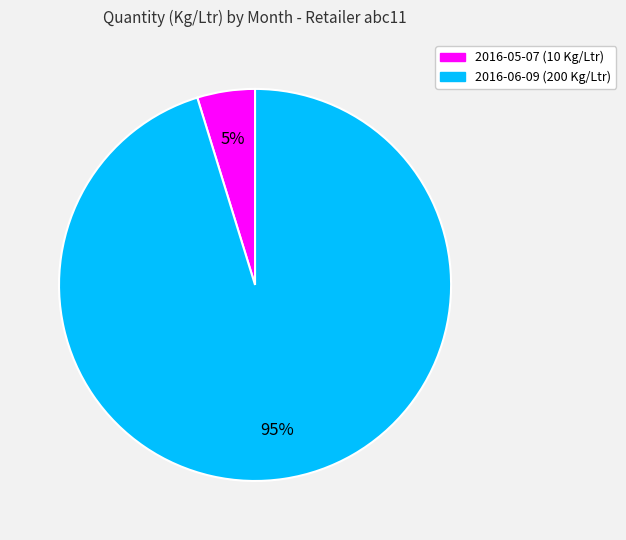

To the nearest percent, what is the difference between the 2016-06-09 and 2016-05-07 slice percentages?

90%